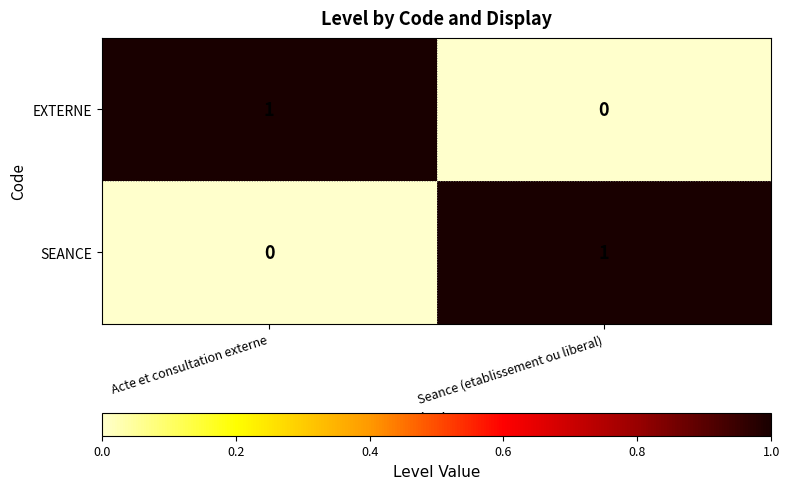

Reading left to right, transcribe all the data shown in this chart.

EXTERNE: Acte et consultation externe=1	Seance (etablissement ou liberal)=0
SEANCE: Acte et consultation externe=0	Seance (etablissement ou liberal)=1